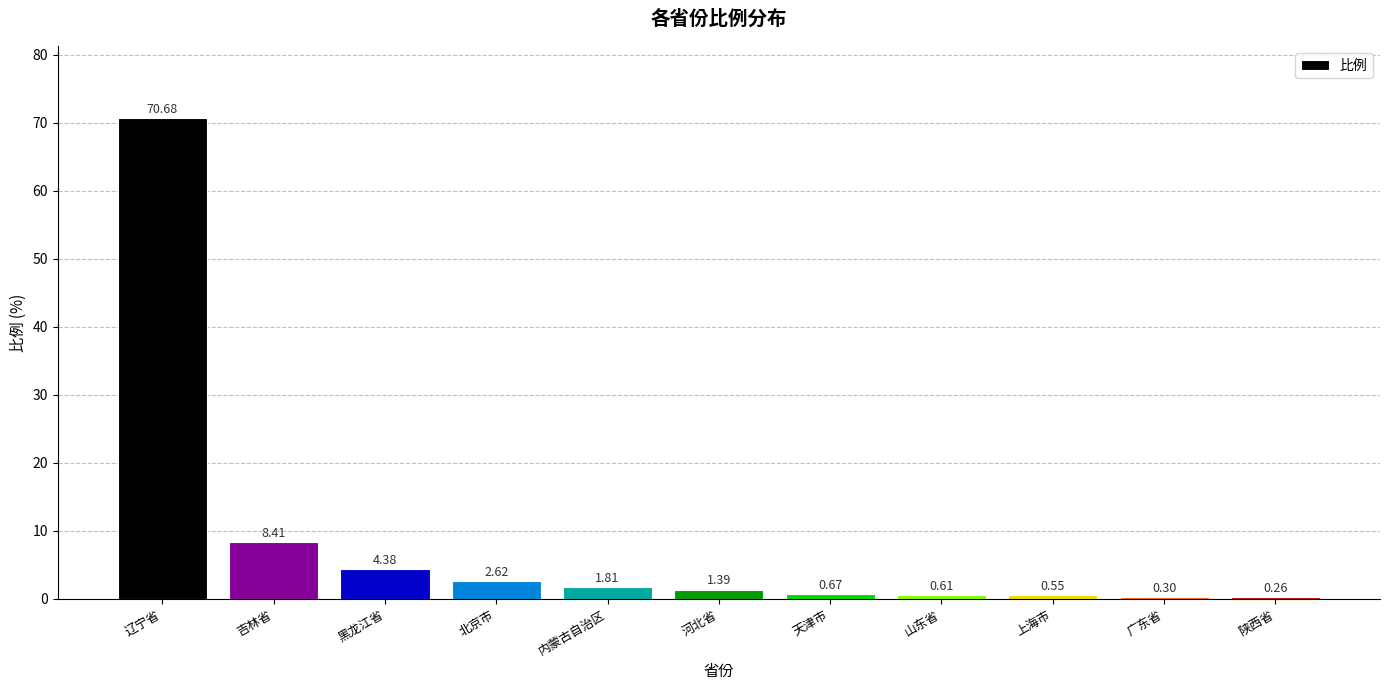

Which has a higher value, 辽宁省 or 吉林省?

辽宁省